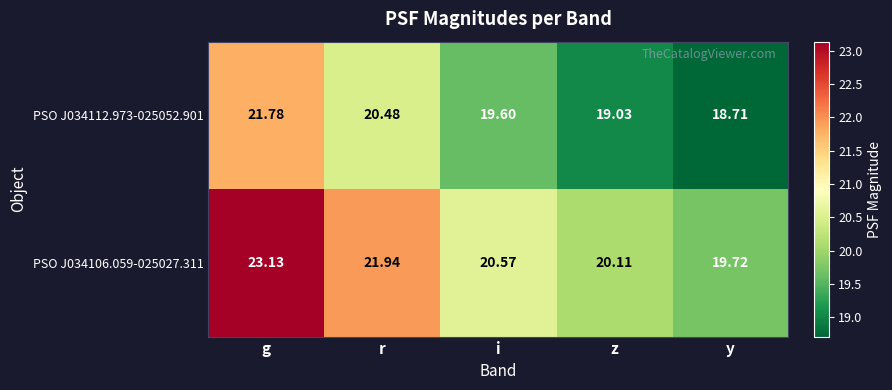

At which category does the chart reach its peak across all series?

g